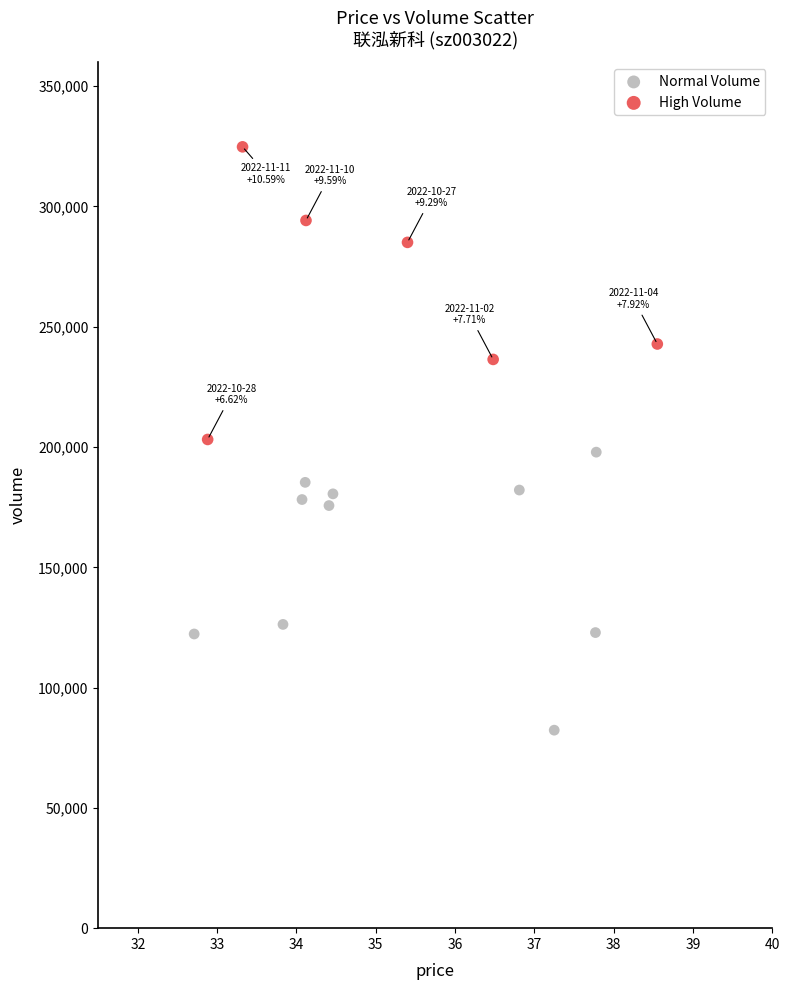

Which series reaches the maximum Y coordinate?

High Volume